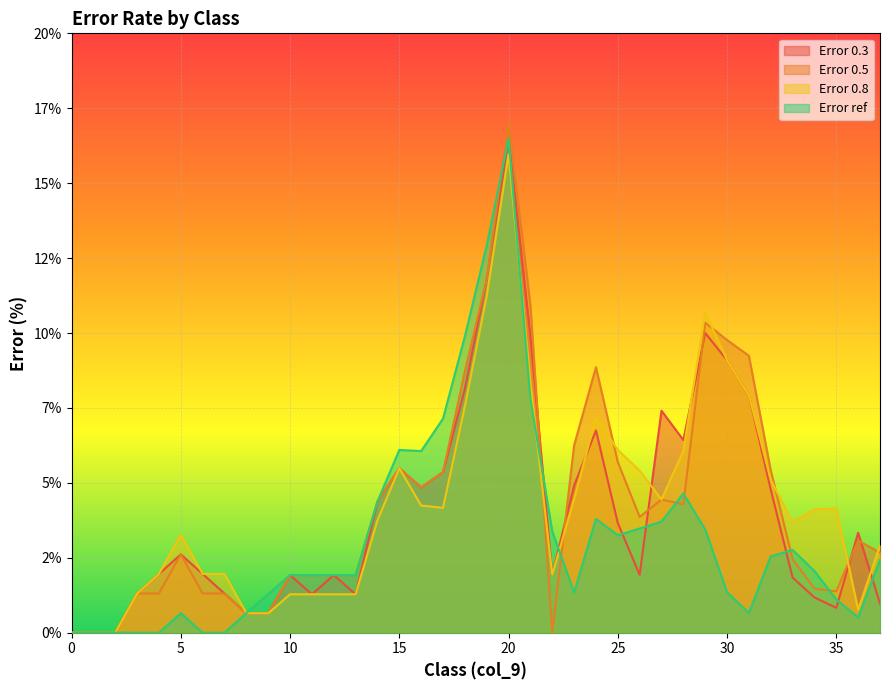

What is the maximum value shown in the chart?

17.0